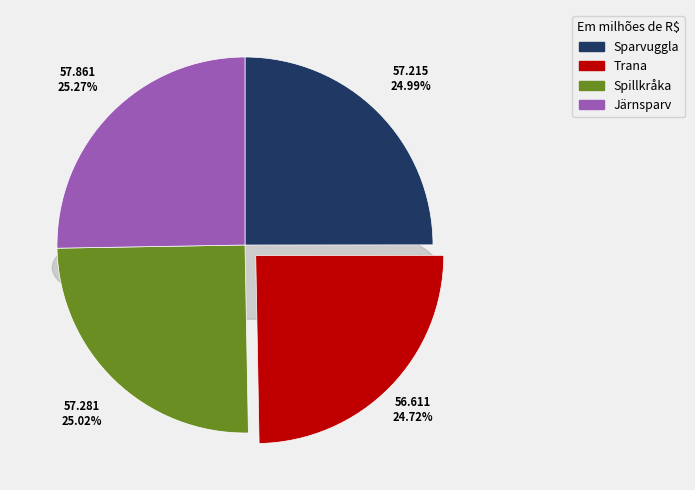

Rank the categories by value from lowest to highest.

Trana, Sparvuggla, Spillkråka, Järnsparv